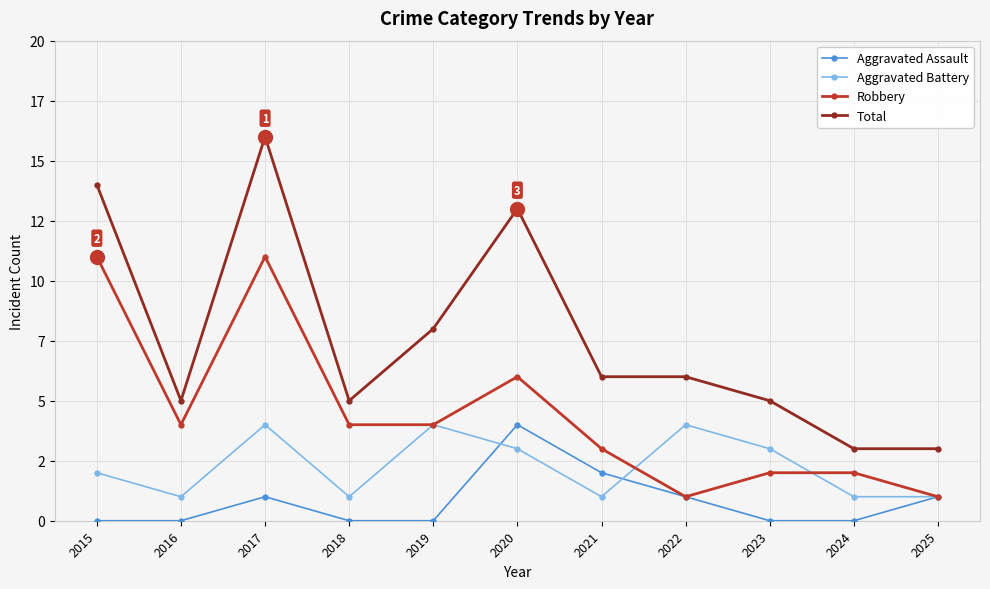

Rank the series by their maximum value, from lowest to highest.

Aggravated Assault, Aggravated Battery, Robbery, Total